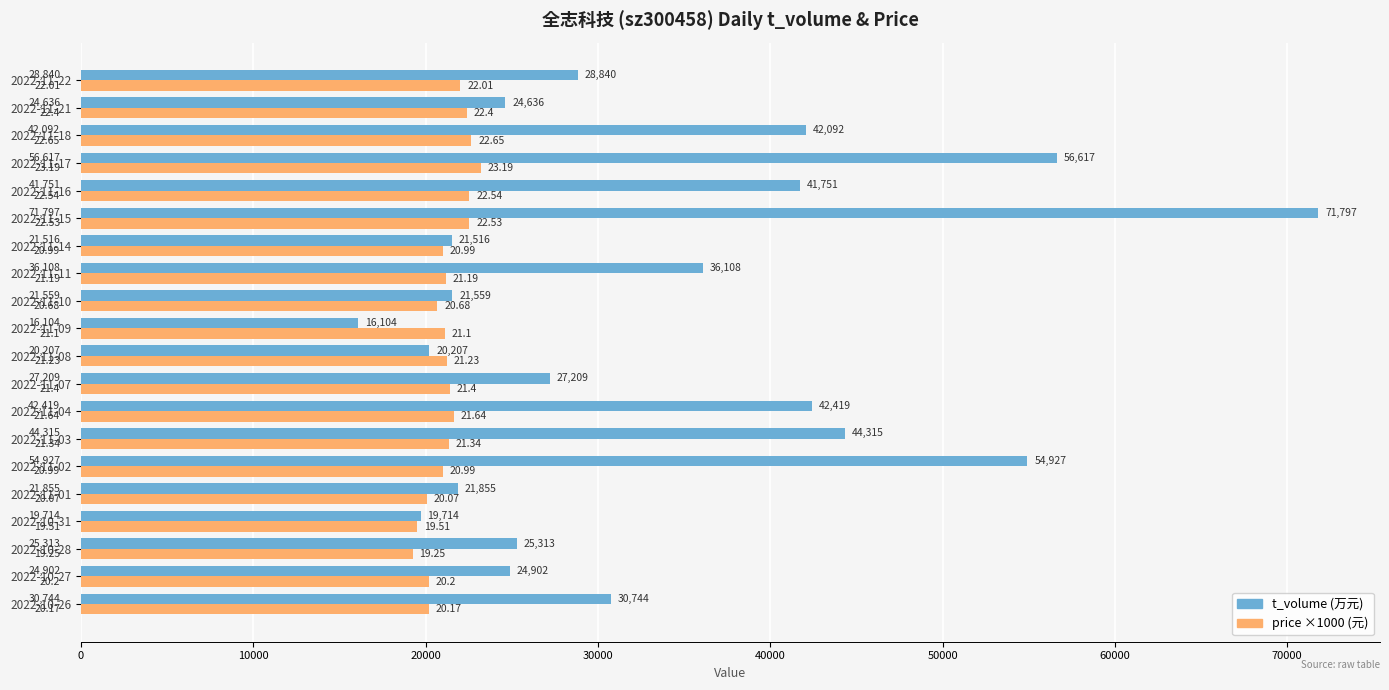

At which category is the sum across all series the highest?

2022-11-15